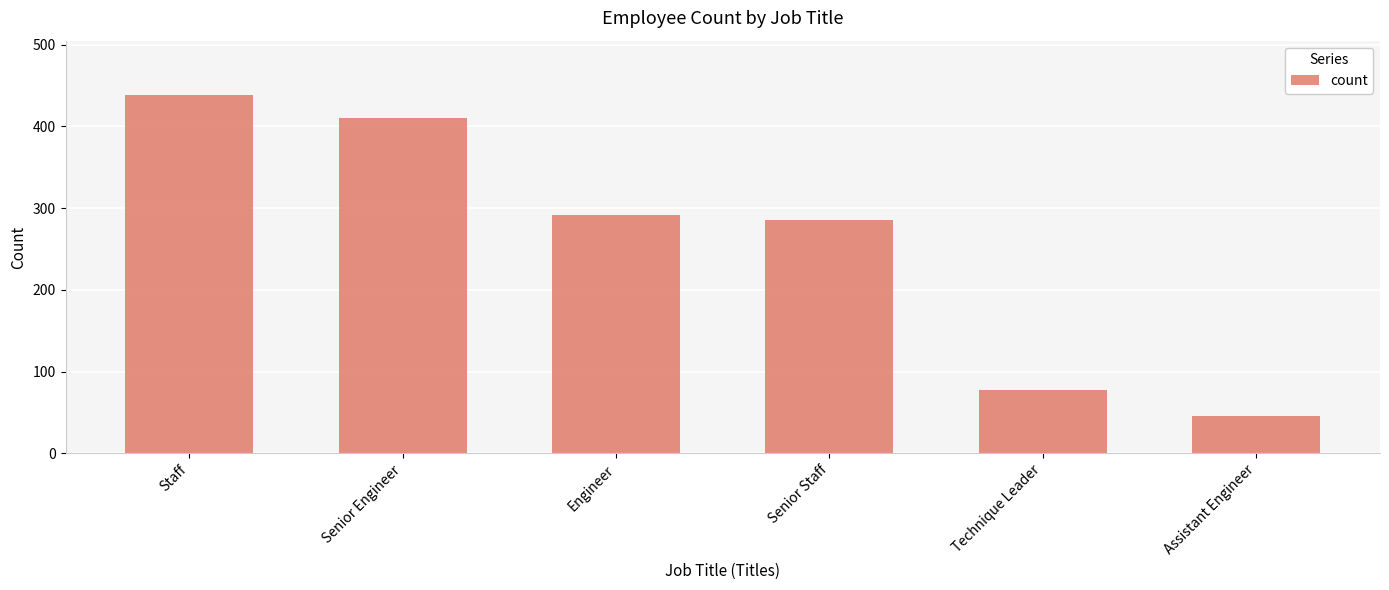

Which category has the lowest value across all series?

Assistant Engineer